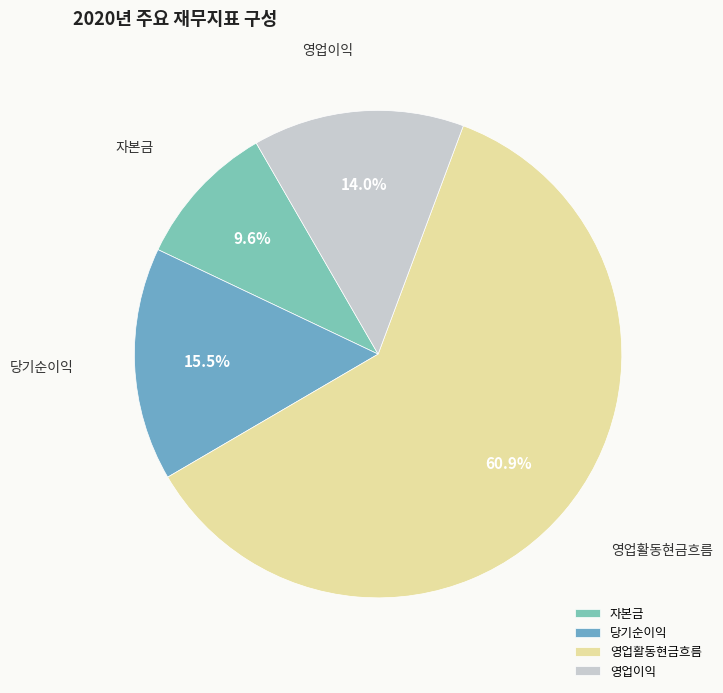

What is the largest slice in the pie chart?

영업활동현금흐름